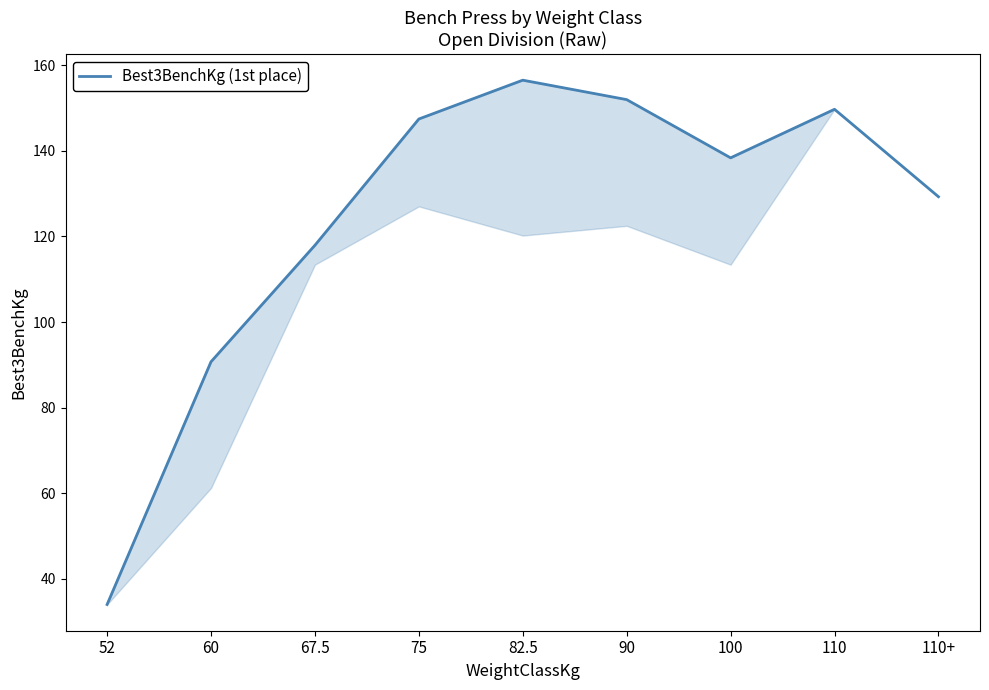

What is the change in value from 52 to 67.5?

+83.9